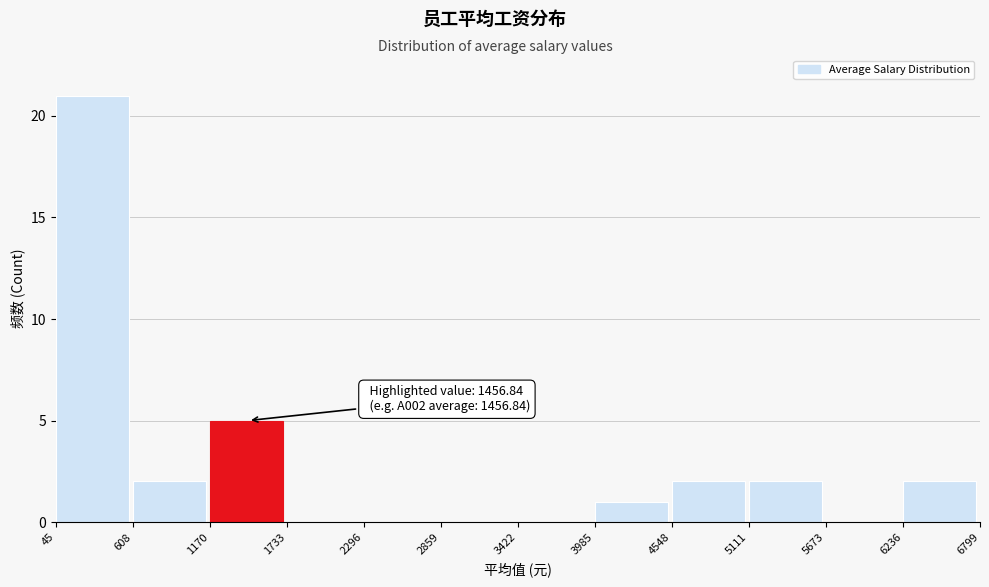

Which range on the x-axis has the tallest bar?

45 to 608